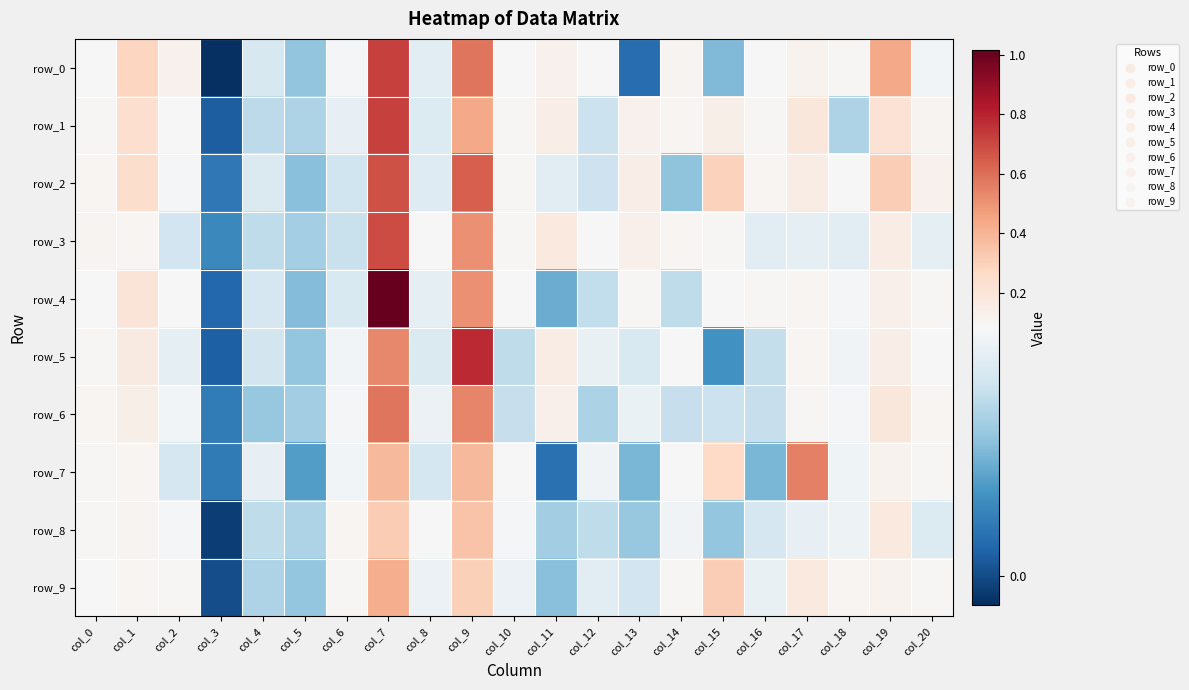

The value of row_5 at col_12 is 0.1. True or false?

True